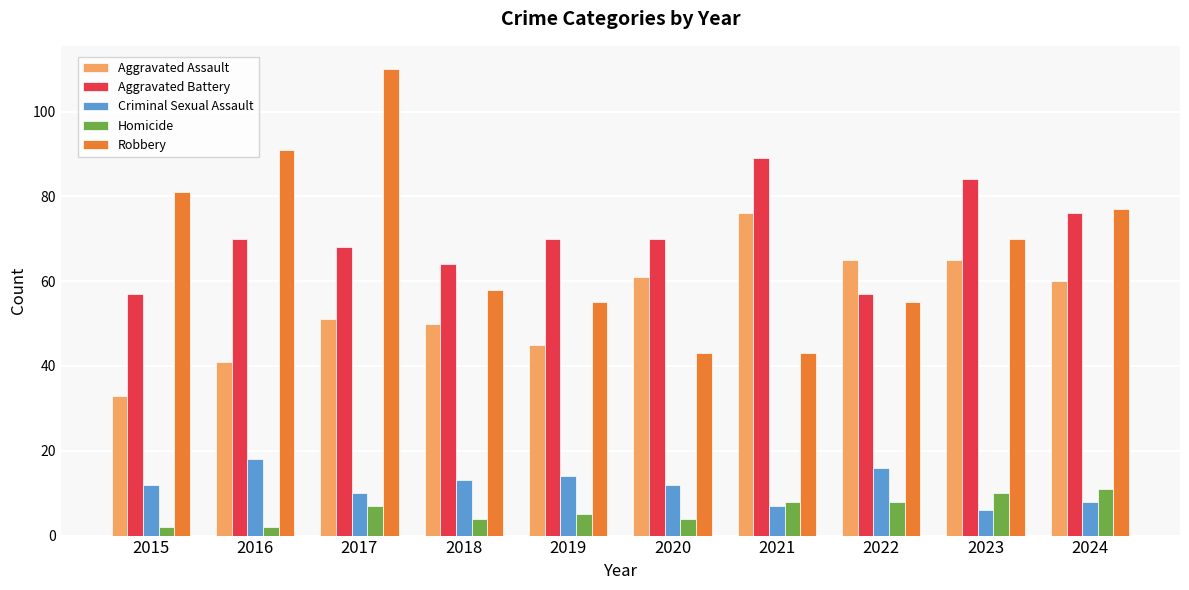

What is the value of the Homicide bar at the 8th from the left?

8